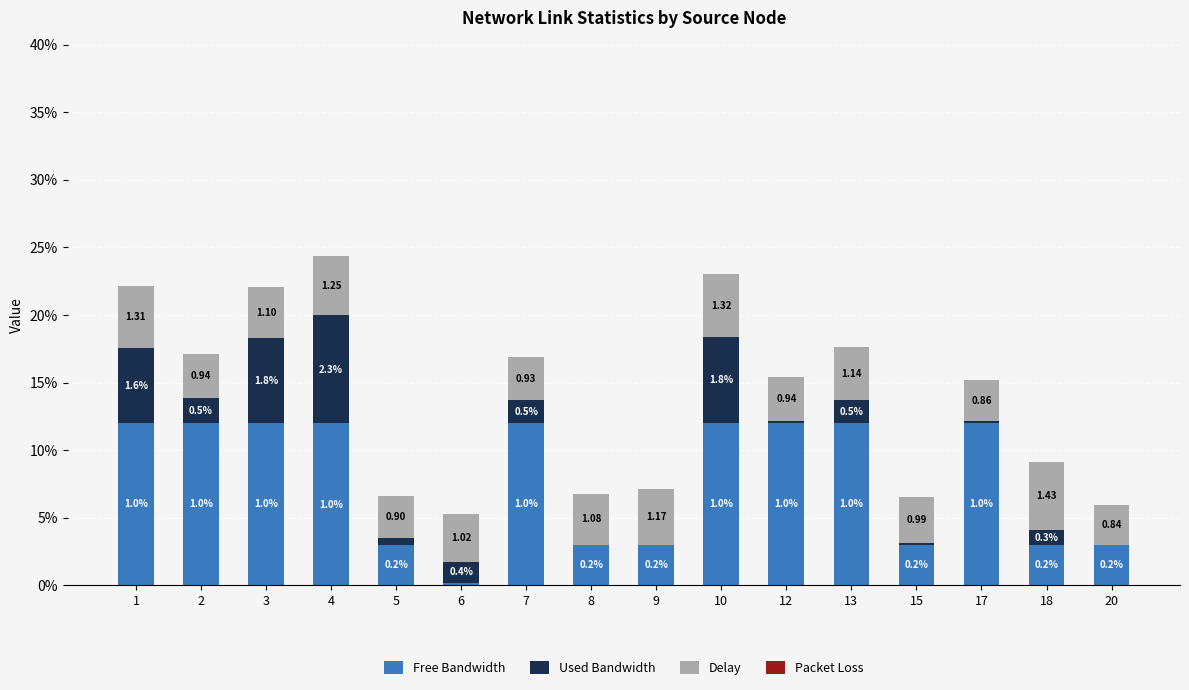

What is the approximate value of Used Bandwidth at 12?

0.1